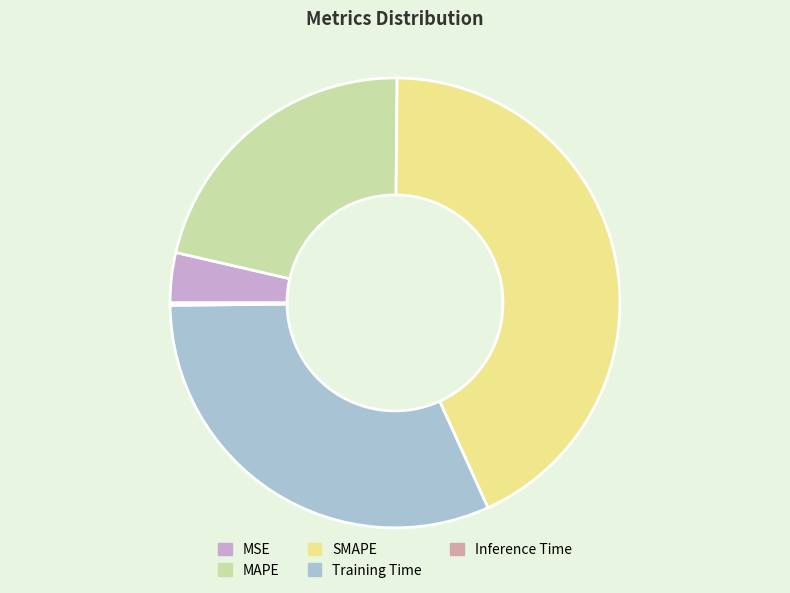

The Training Time slice represents 39% of the pie. True or false?

False